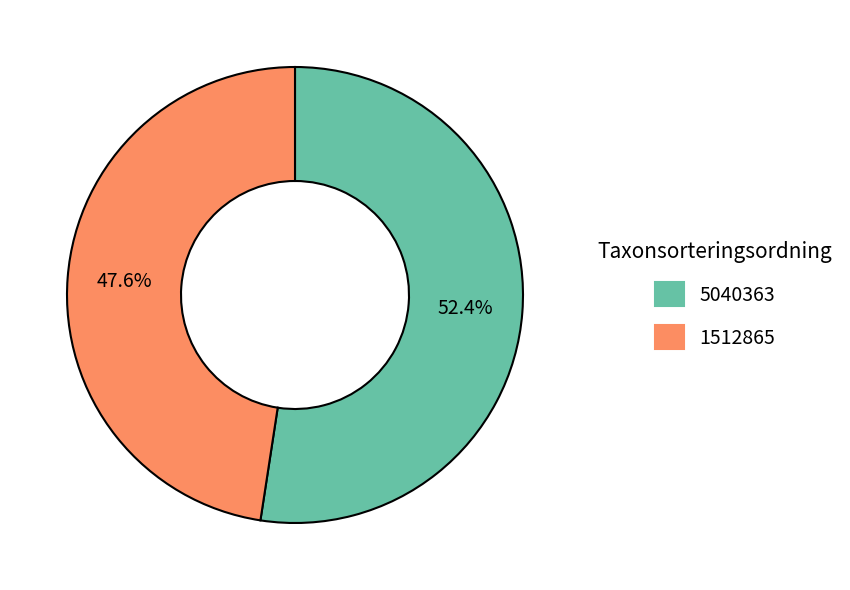

What is the ratio of the value at 5040363 to the value at 1512865?

1.1